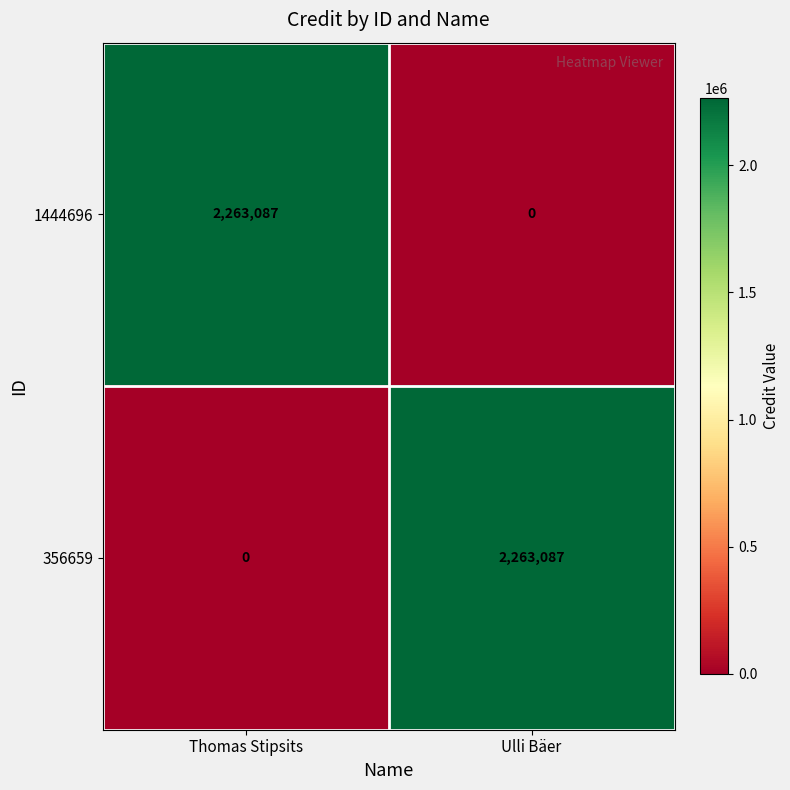

Reading left to right, extract all data points from this chart.

1444696: Thomas Stipsits=2263087	Ulli Bäer=0
356659: Thomas Stipsits=0	Ulli Bäer=2263087